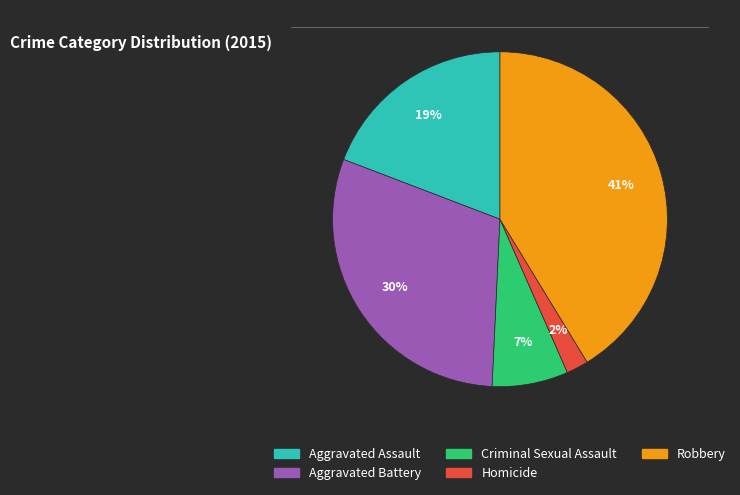

To the nearest percent, what is the average slice percentage?

20%